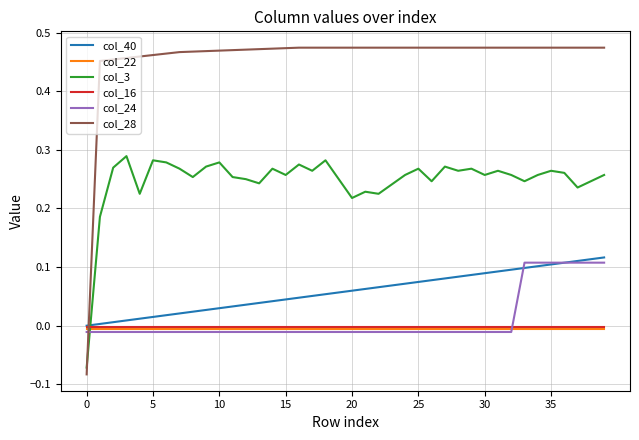

True or false: col_40 and col_3 cross at least once.

True